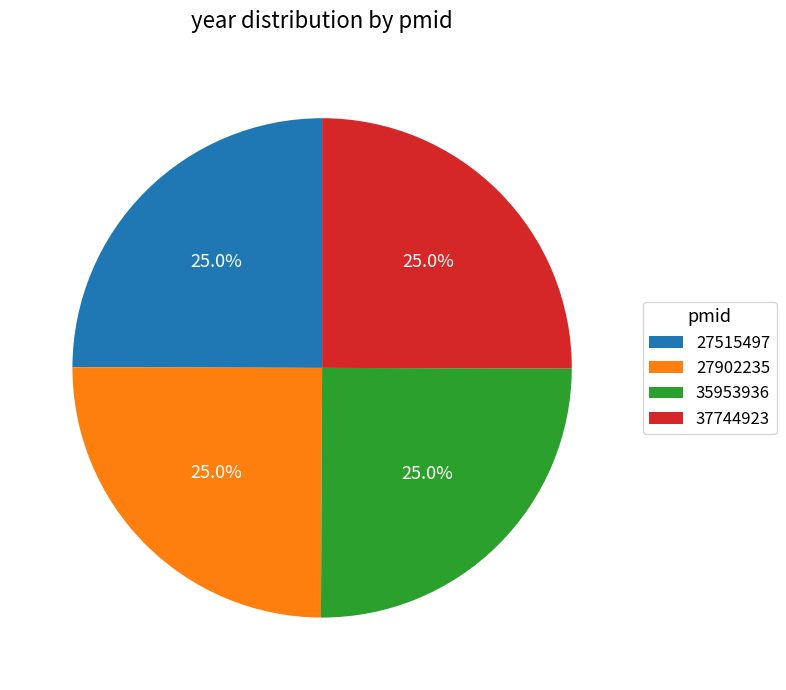

What is the ratio of the value at 35953936 to the value at 27515497?

1.0